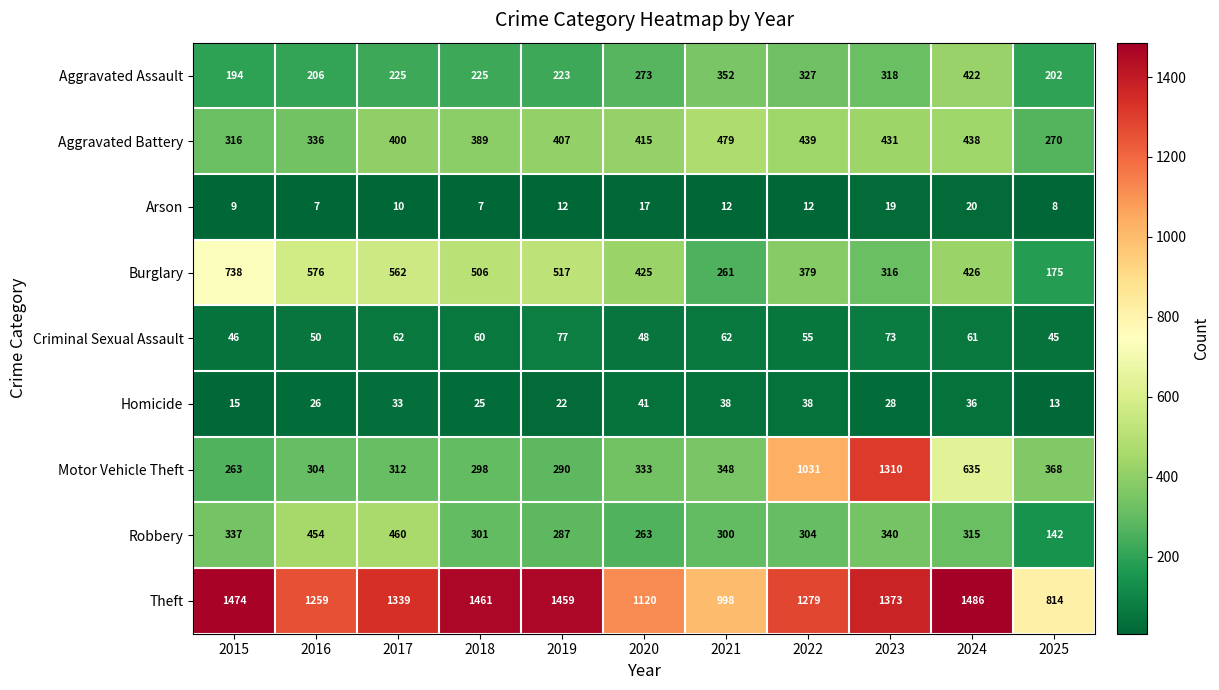

What is the spread (max minus min) of values at 2019?

1447